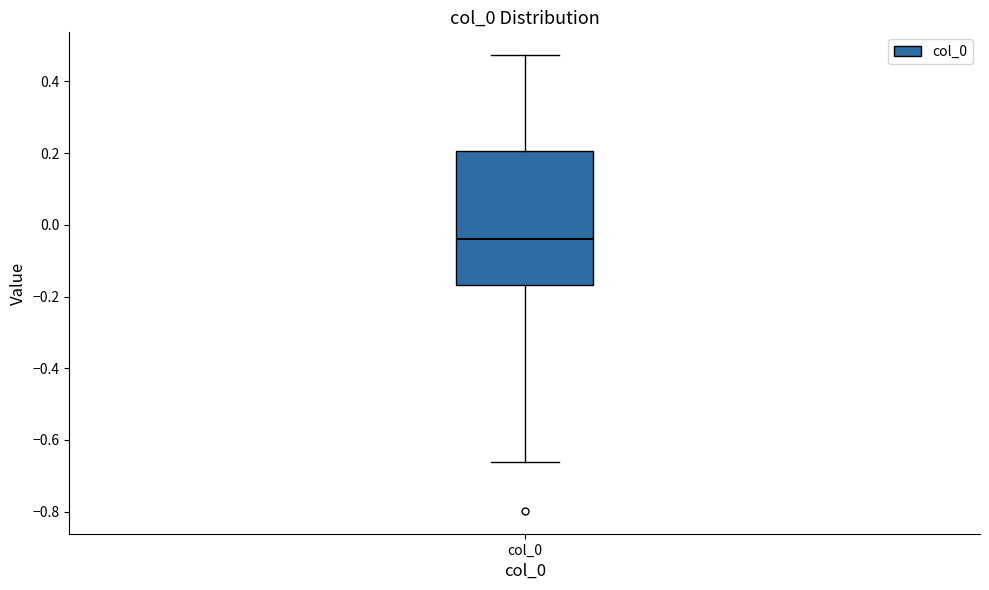

Transcribe this box plot: give where the median line is, the range the box spans, and where the two whiskers end, as read against the y-axis. The values are not printed on the chart, so give them approximately, as read against the axis.

median -0.04, box -0.16 to 0.20, whiskers -0.66 to 0.48